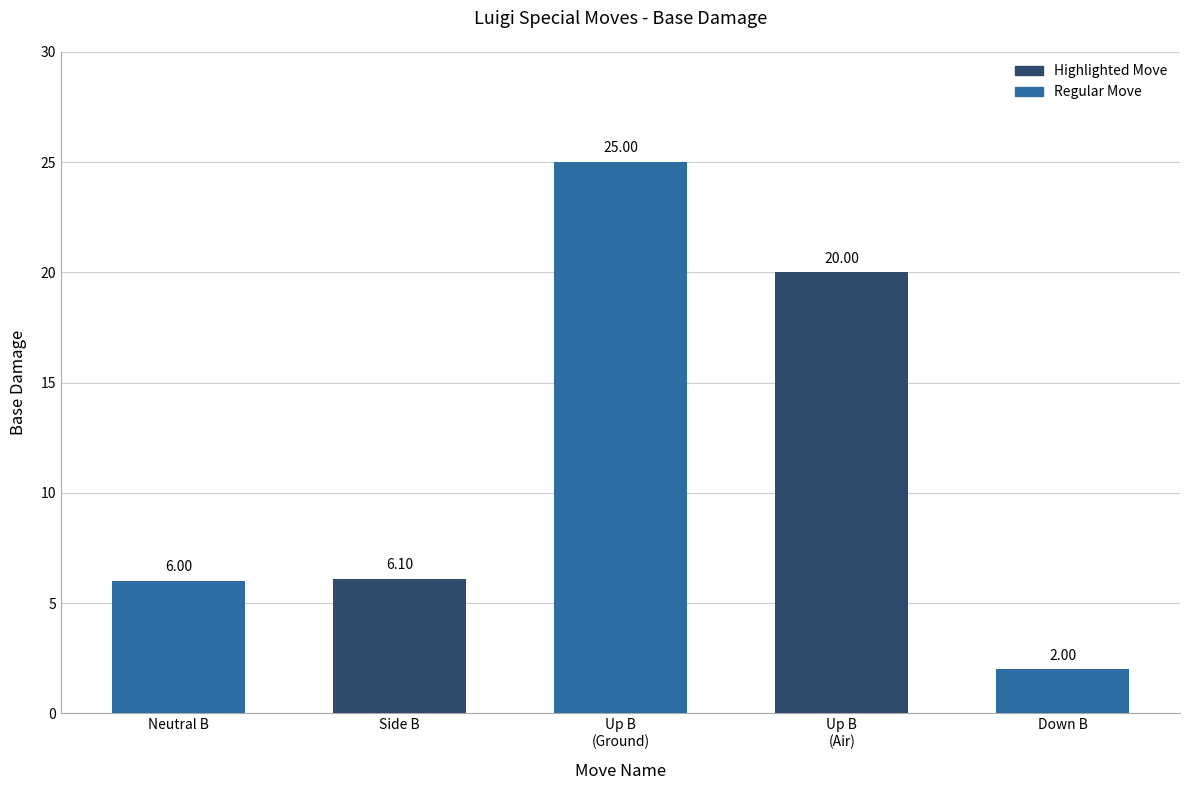

Between Side B and Down B, which is larger?

Side B